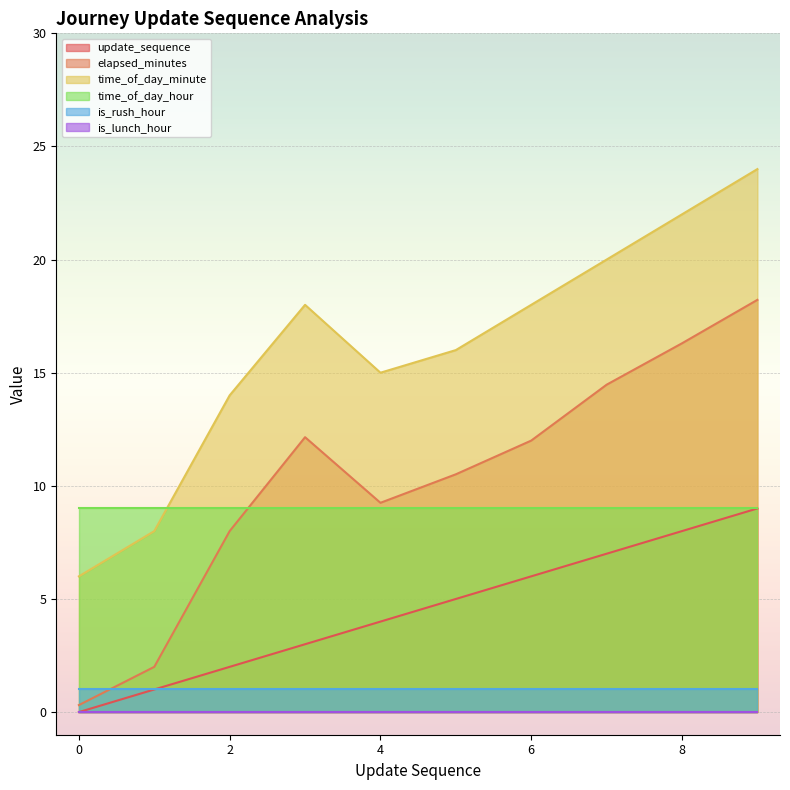

Which has a higher value, 4 or 6?

6